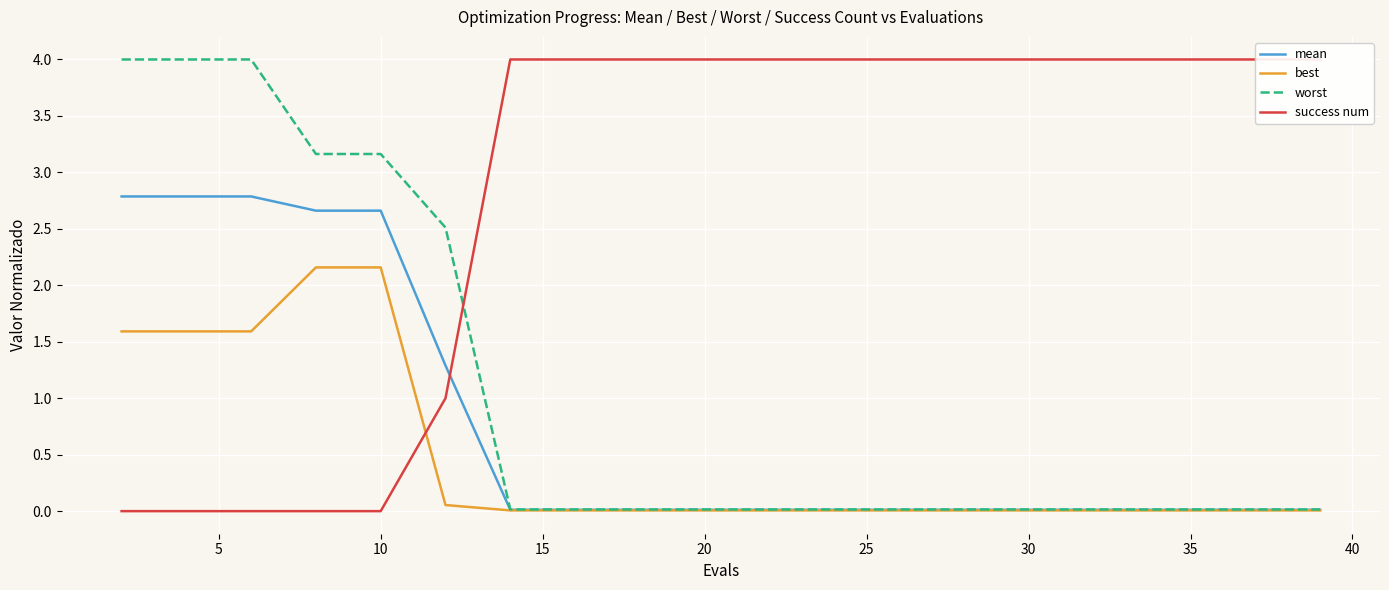

Is the value of worst at 20 greater than the value of best at 35?

Yes